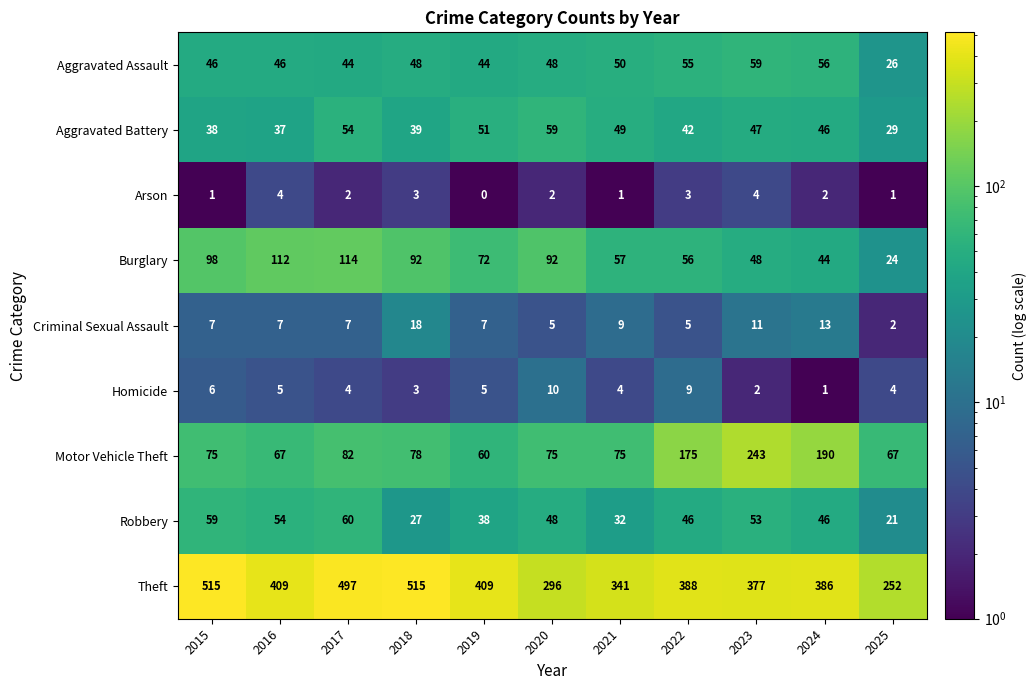

How many values in the Criminal Sexual Assault series are below 7?

3